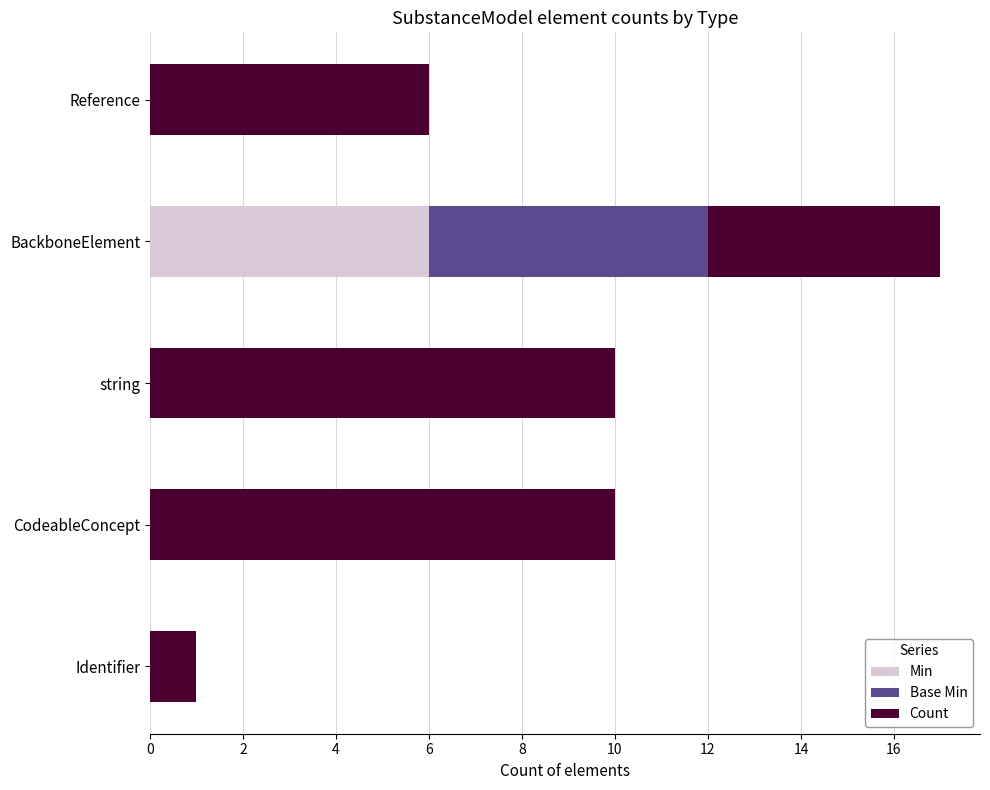

What is the total value across all series at Reference?

6